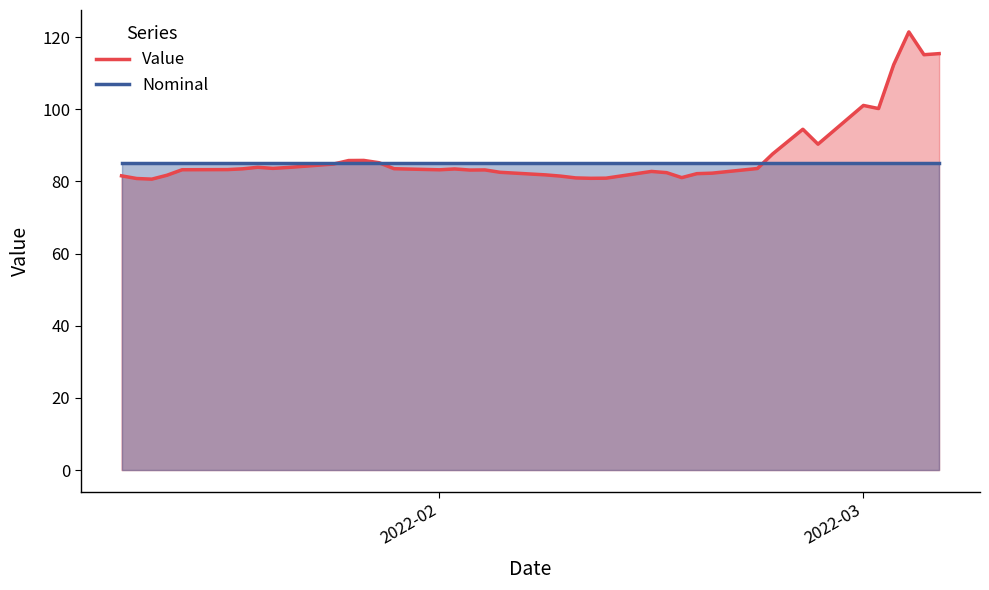

What is the minimum value shown in the chart?

80.6